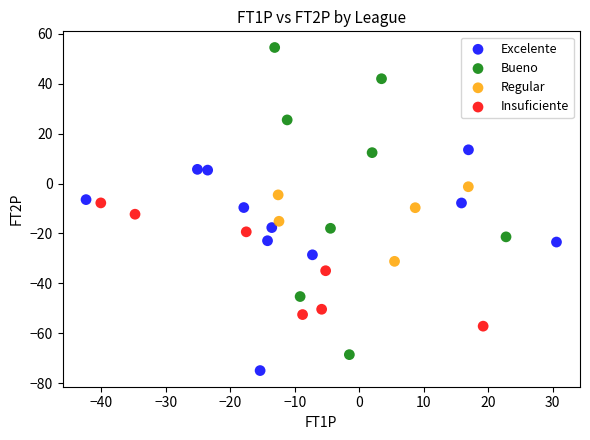

Which series contains the highest Y value?

Bueno